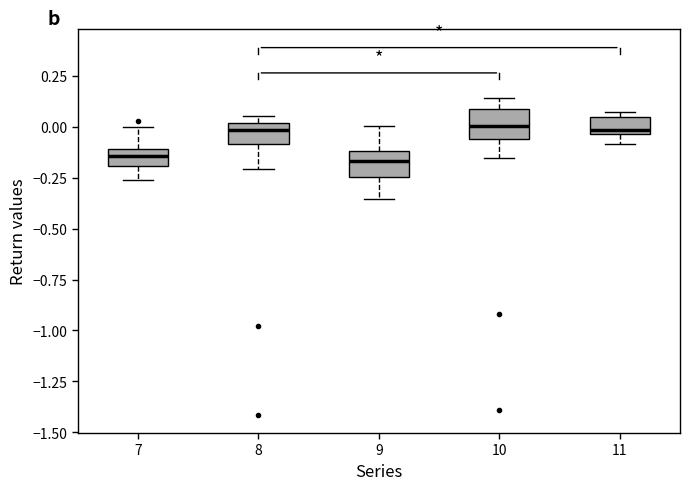

Where does the upper whisker of the box at x = 7 end on the y-axis? The values are not printed on the chart, so give them approximately, as read against the axis.

0.00